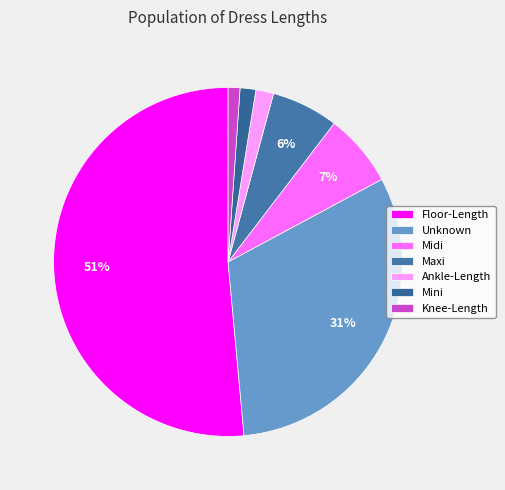

How many slices are in this pie chart?

7